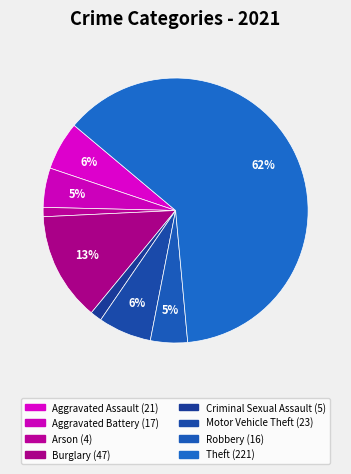

Which slice is the largest?

Theft